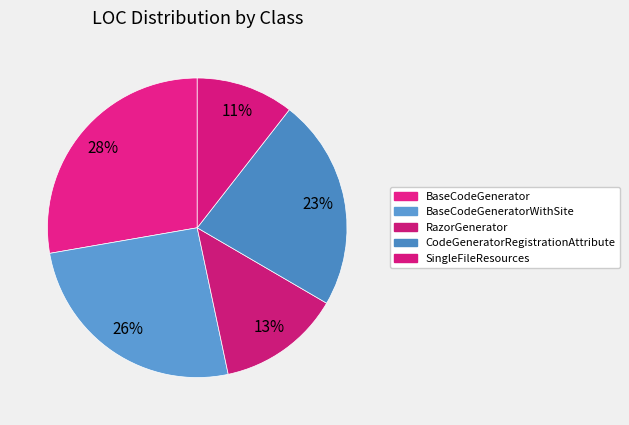

What is the total percentage of SingleFileResources and RazorGenerator?

23.8%